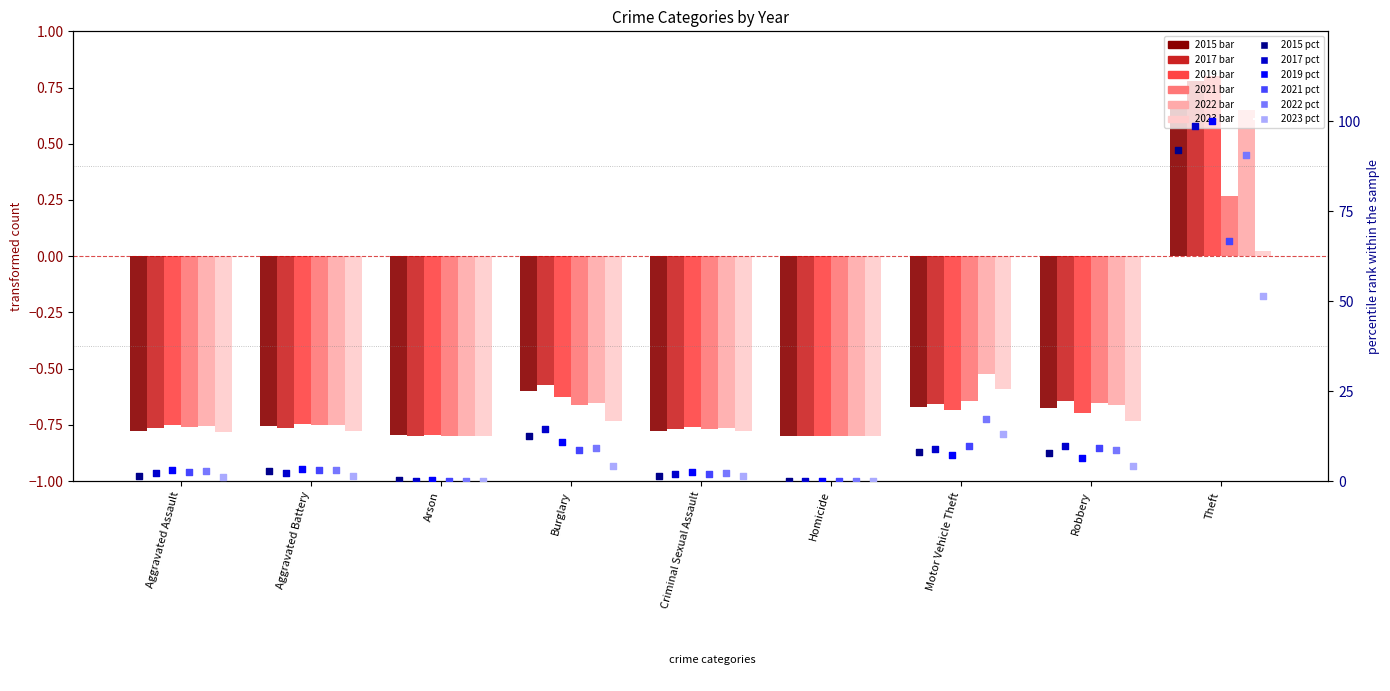

Which series contains the highest Y value?

2019 pct